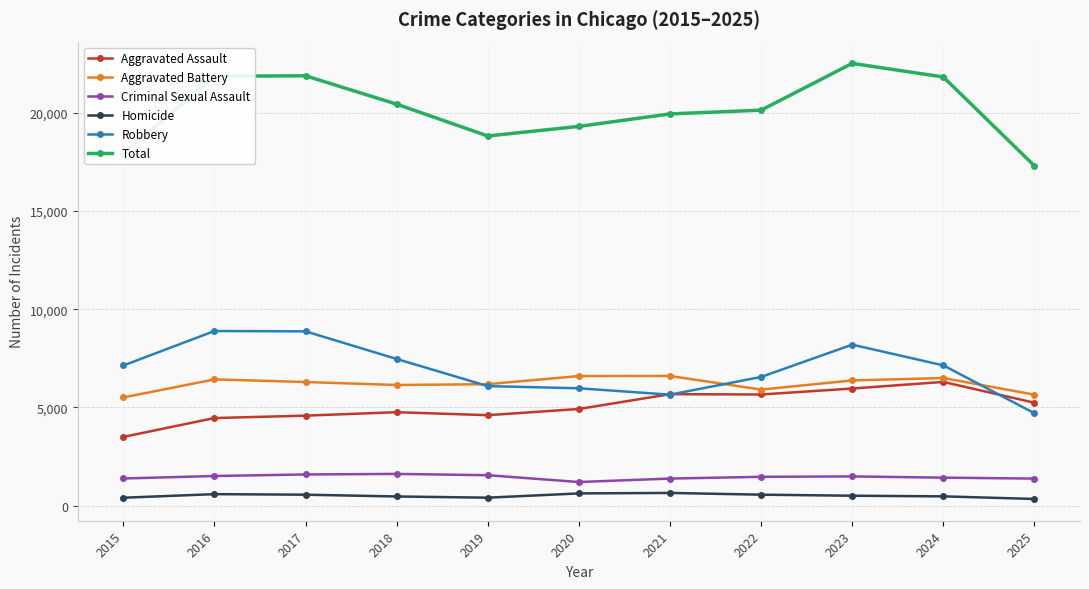

True or false: Aggravated Assault and Total cross at least once.

False